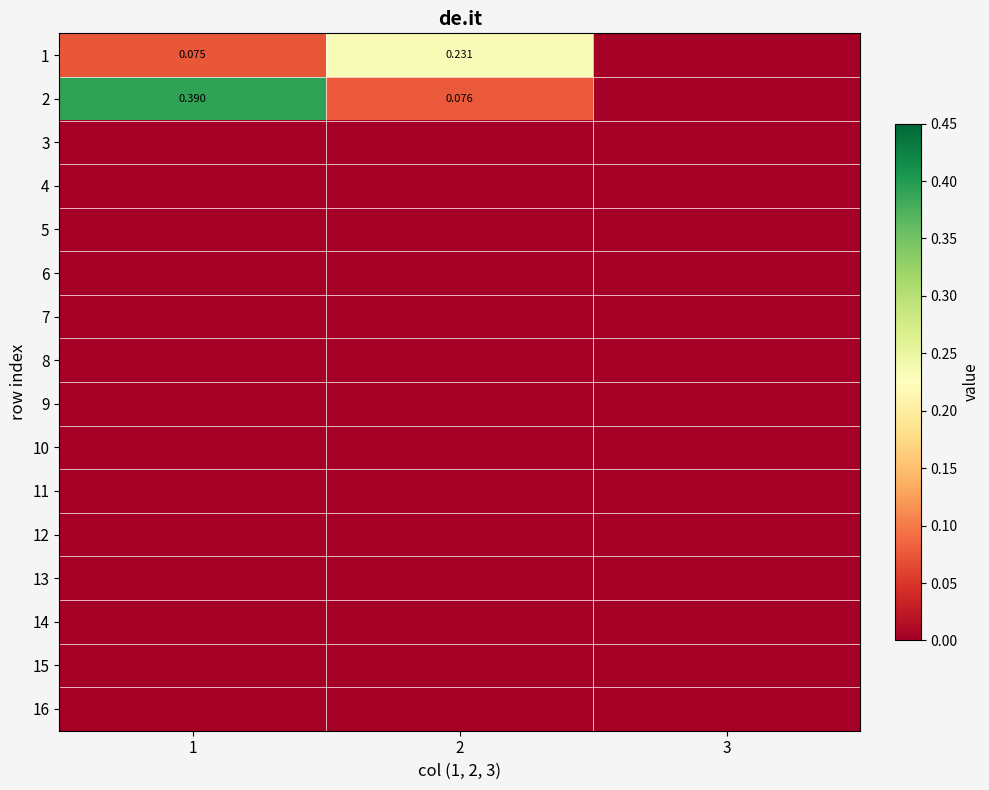

What is the difference between the highest and lowest values at 1?

0.4